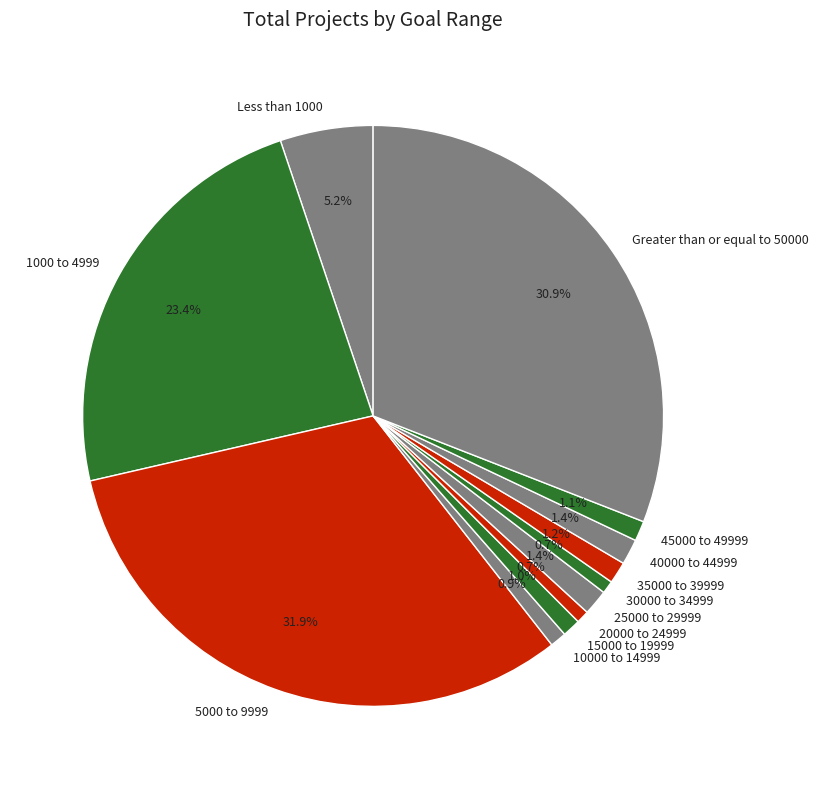

Is there any slice that represents more than half of the pie?

No